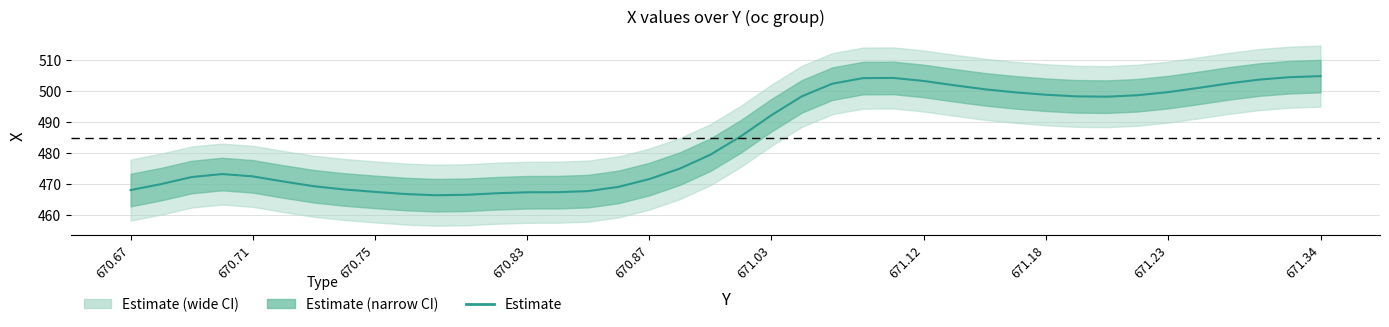

True or false: the data has more than 1 interior local peaks.

True